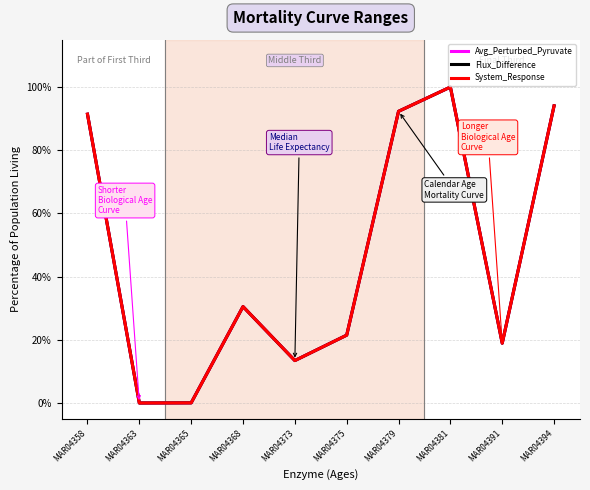

Is this an area chart (filled region under the line)?

No